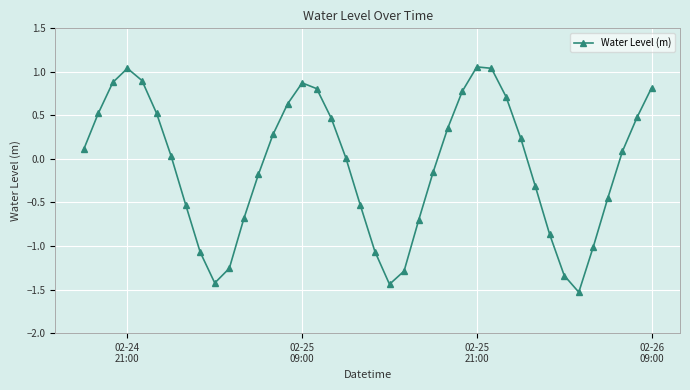

What is the value of the 33rd point from the left?

-0.9